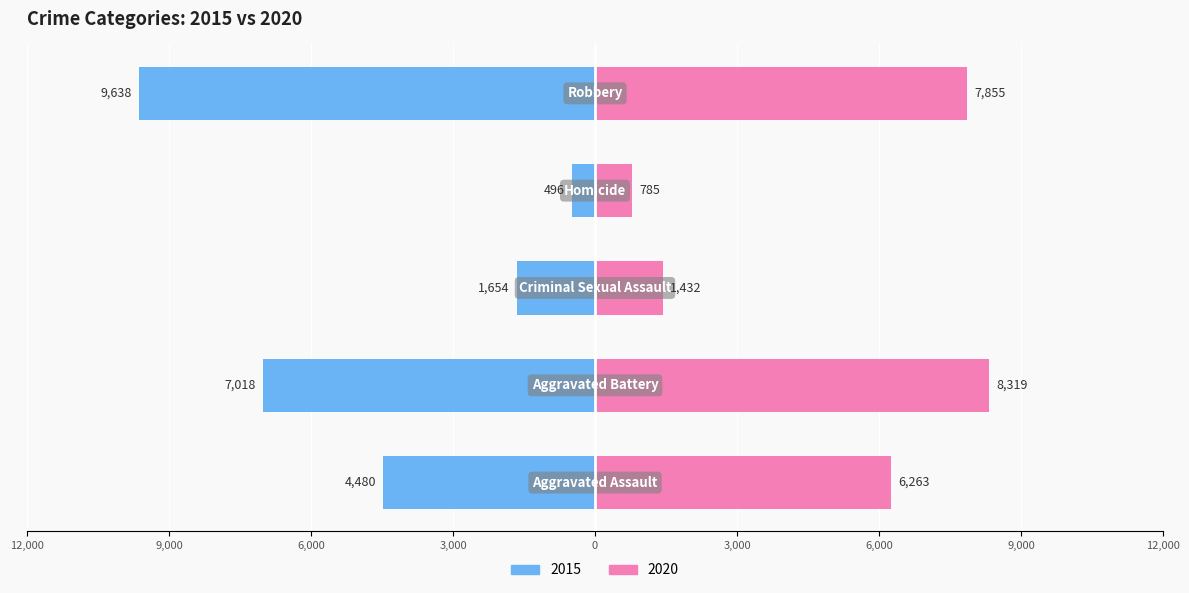

The value of 2018 at Homicide is 1017. True or false?

False